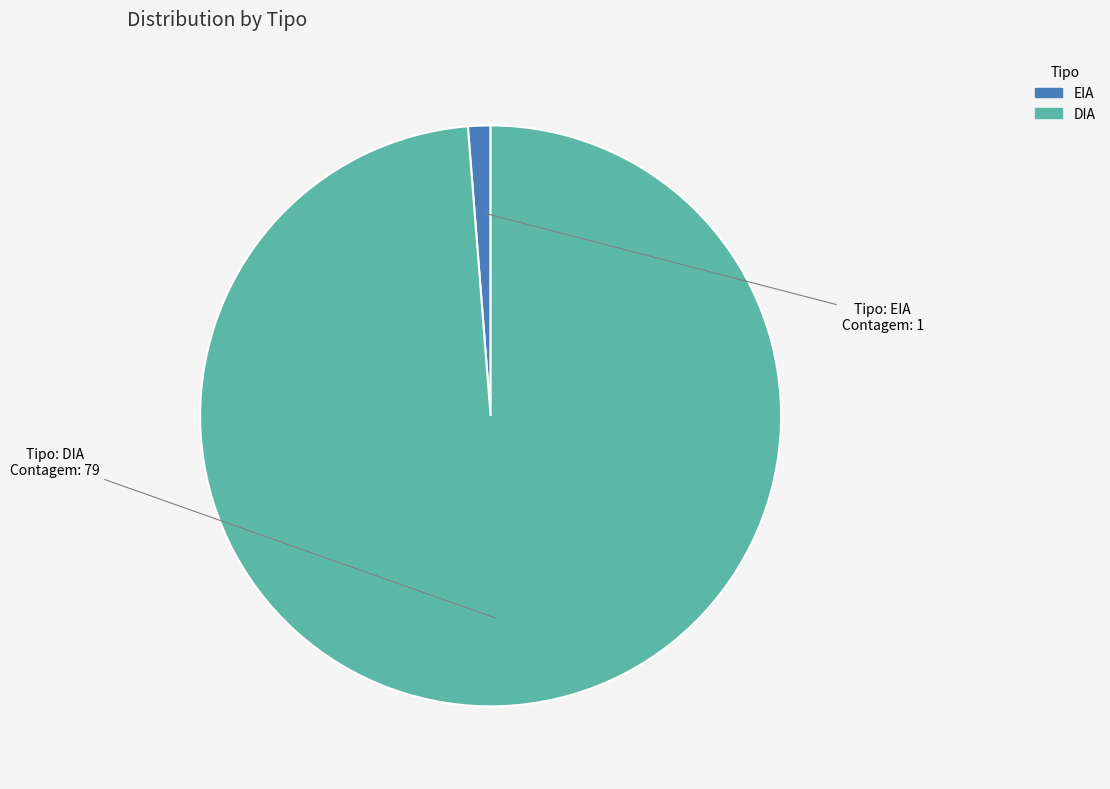

Count the number of slices in the pie.

2